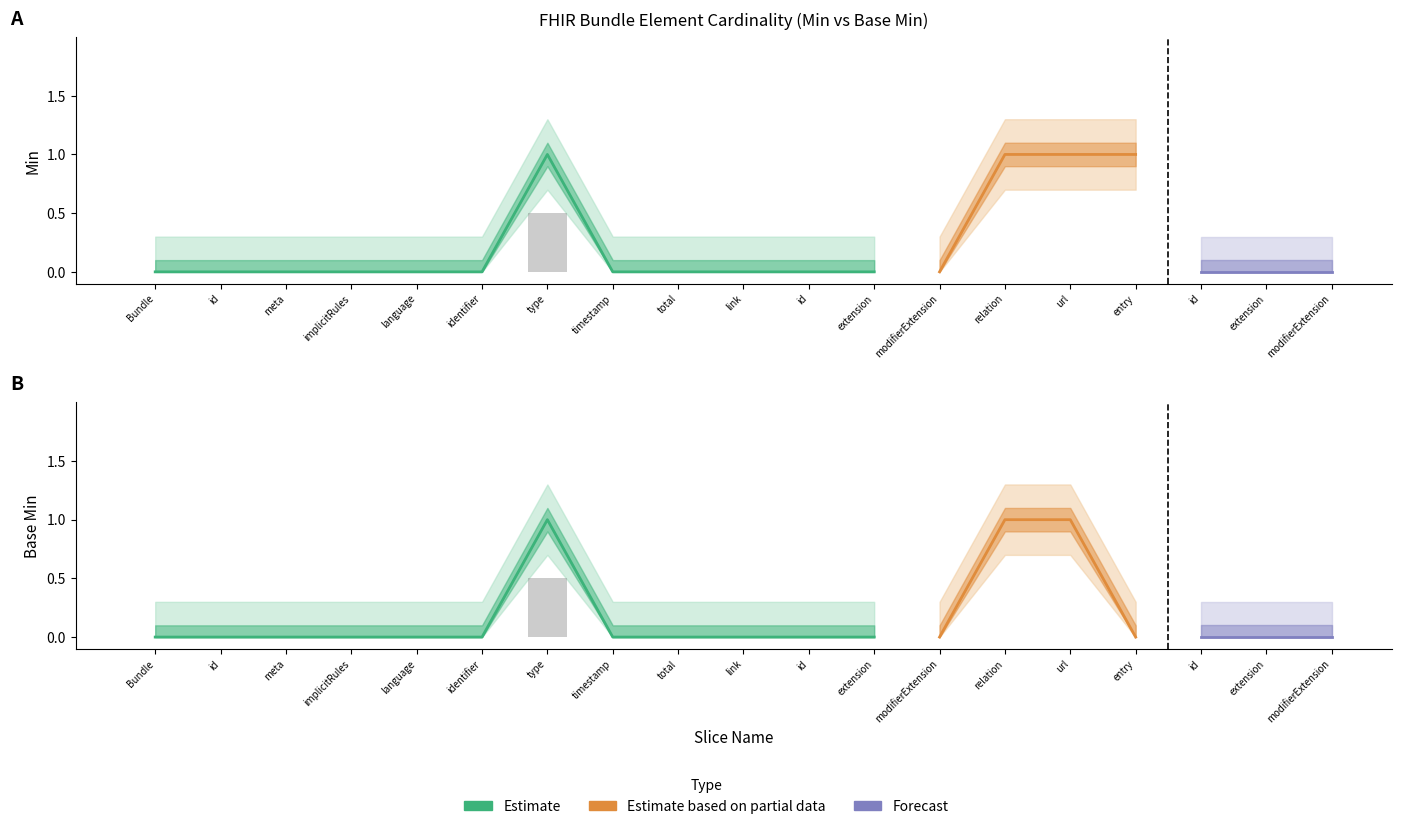

At how many categories does at least one series exceed 0?

4